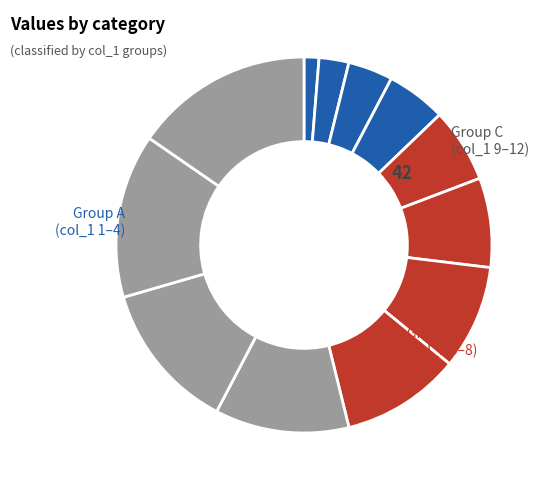

How many segments does this pie chart have?

12